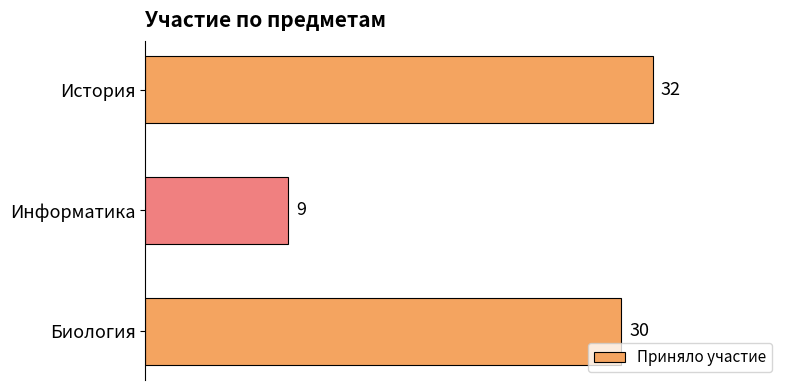

Rank the categories by value from lowest to highest.

Информатика, Биология, История